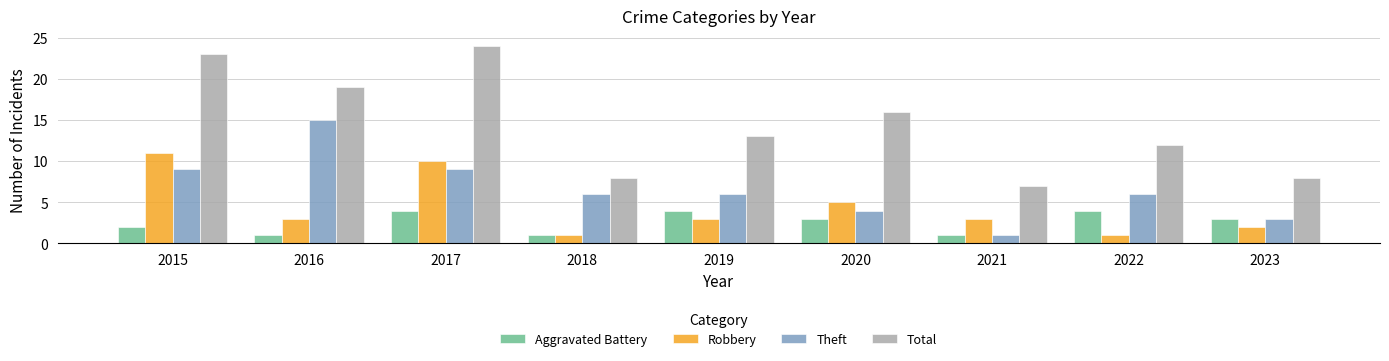

What is the minimum value shown in the chart?

1